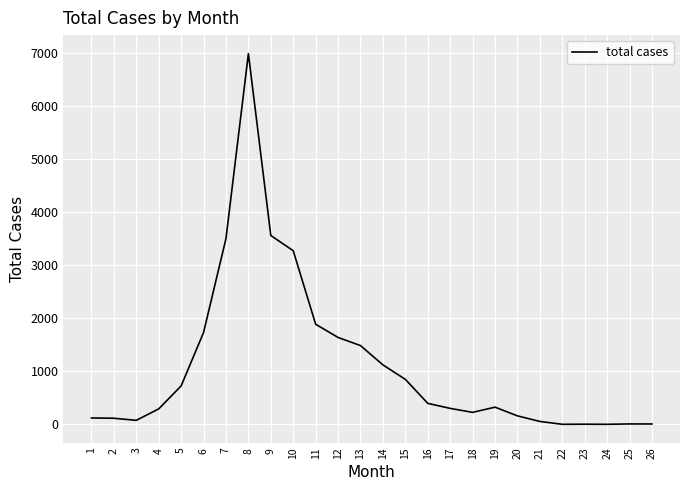

Count the number of categories in the chart.

26